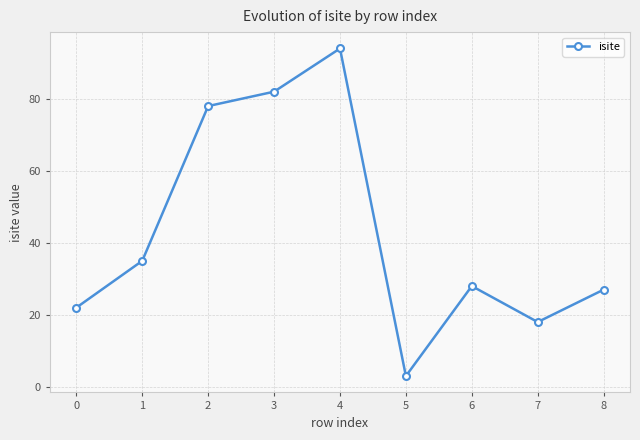

List the labels in order of value, largest first.

4, 3, 2, 1, 6, 8, 0, 7, 5